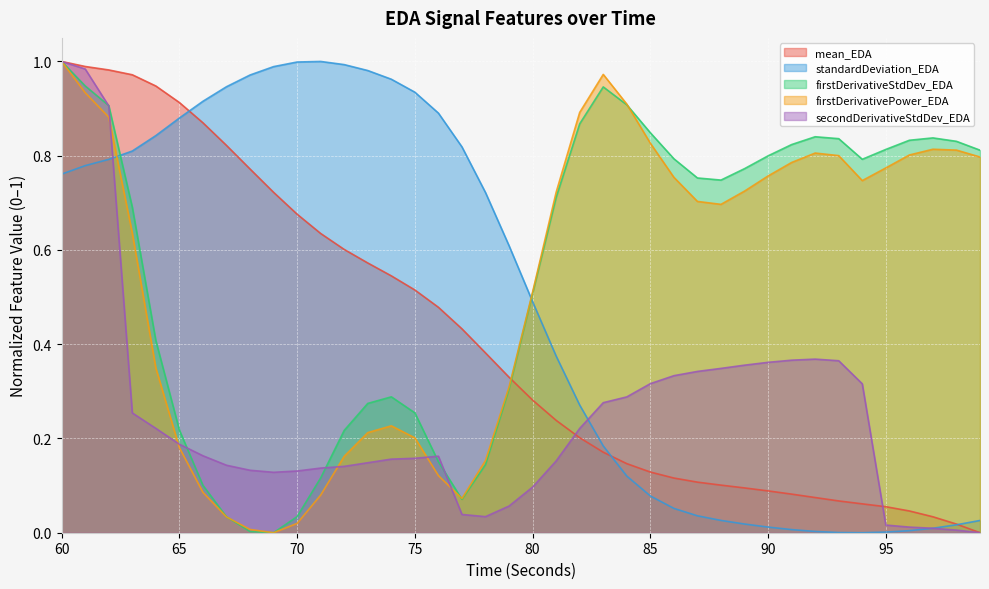

What value does the firstDerivativePower_EDA series have at 97?

0.8